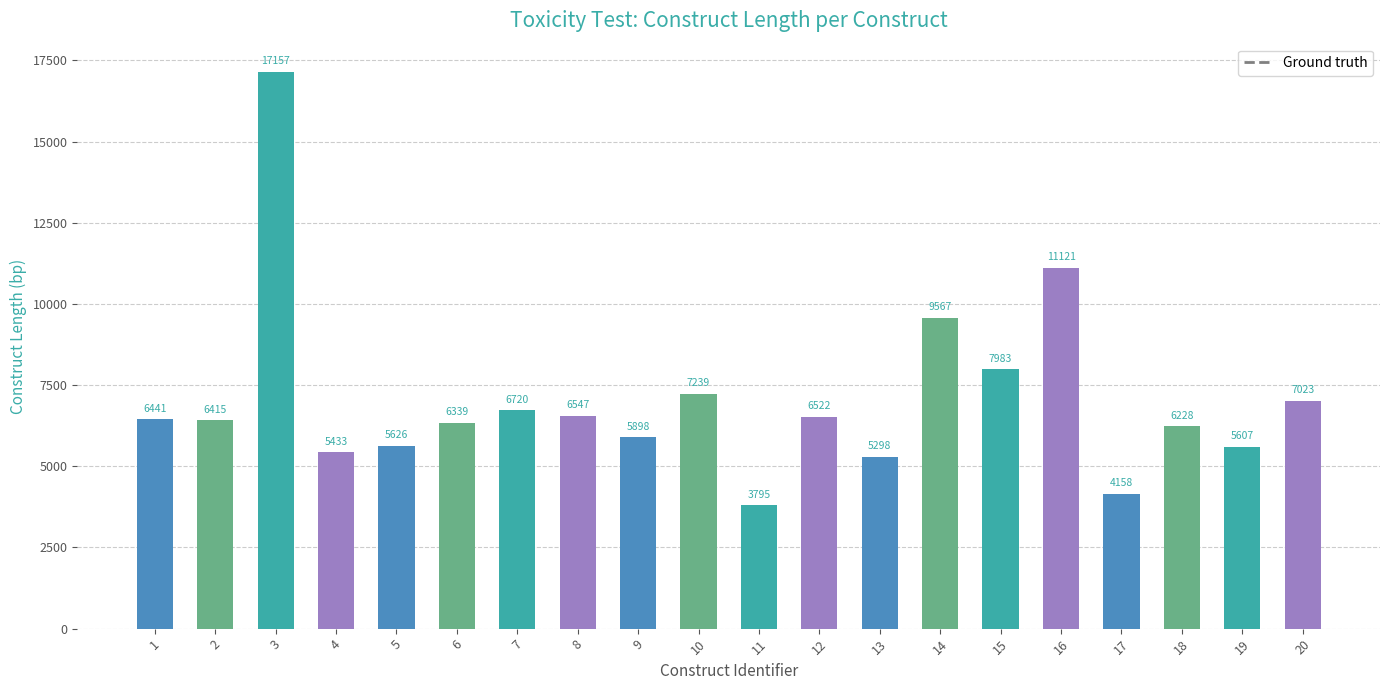

What value does the data have at 12, to the nearest 10?

6520